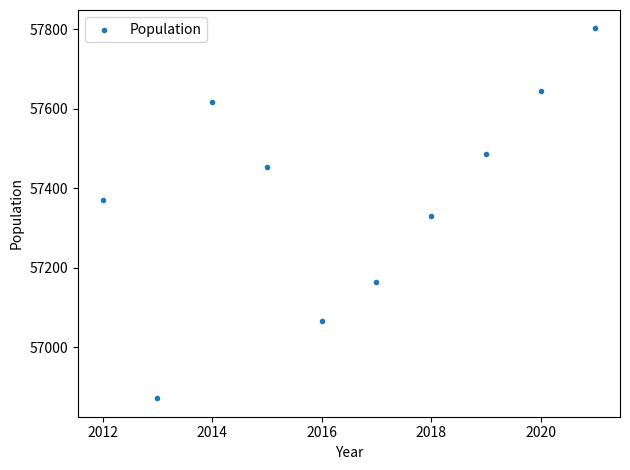

What is the range of Y values (max minus min)?

931